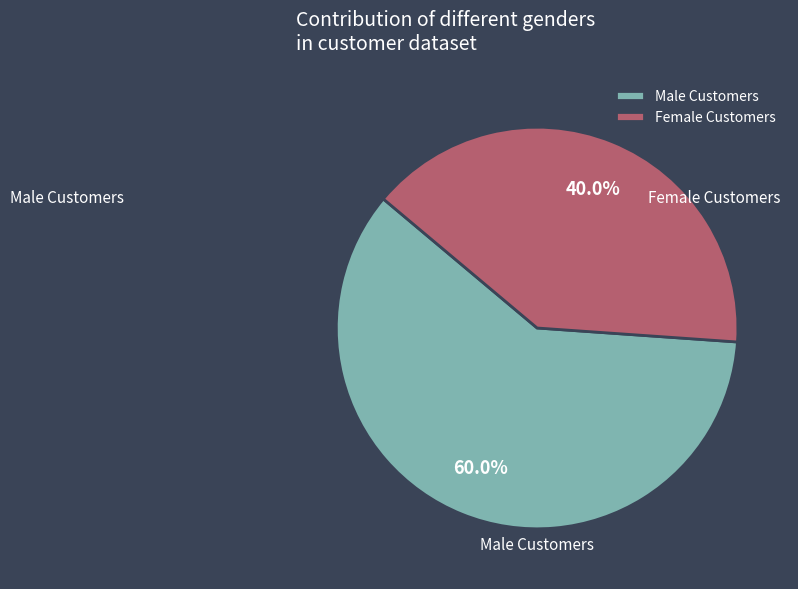

To the nearest percent, what percentage of the pie is Female?

40%